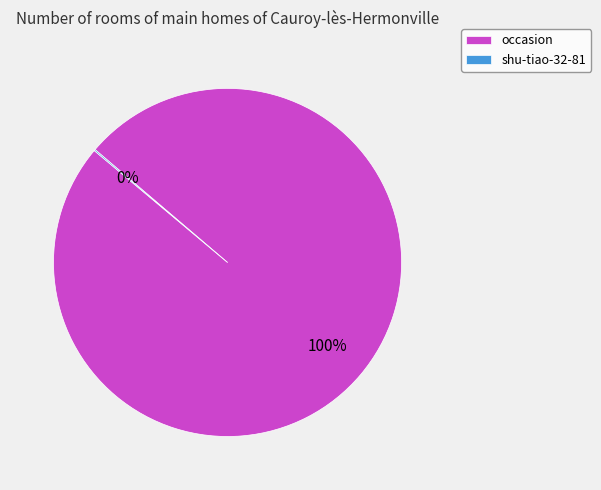

To the nearest percent, what is the difference between the largest and smallest slice percentages?

100%